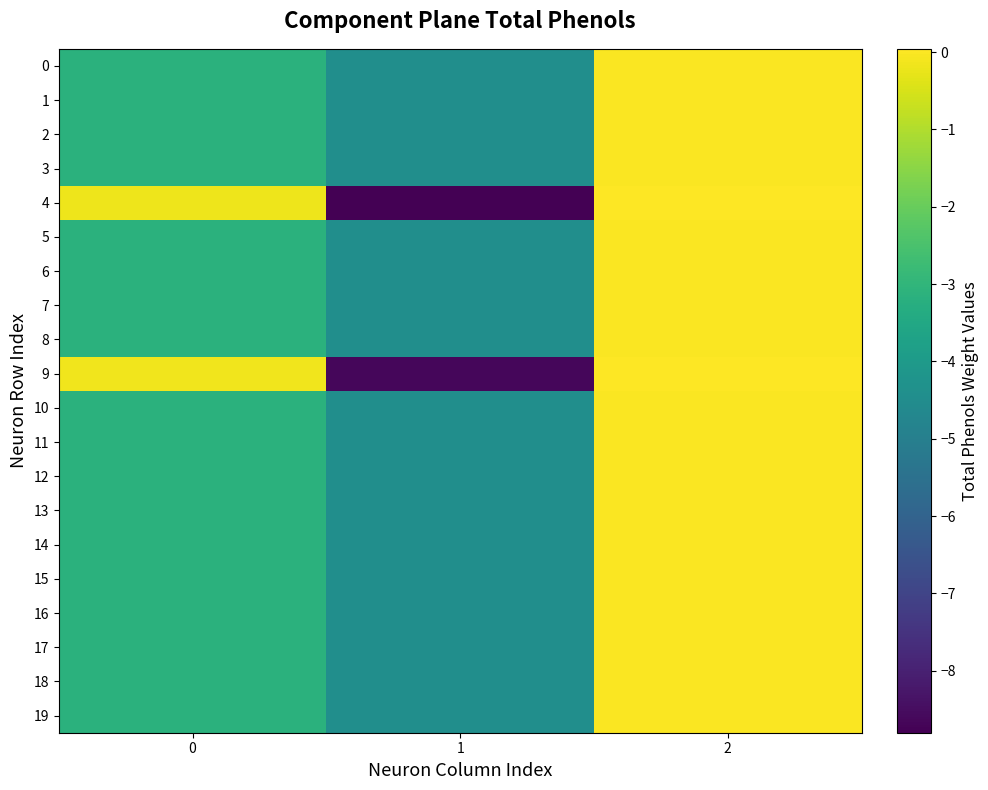

What is the total value across all series at 2?

0.2